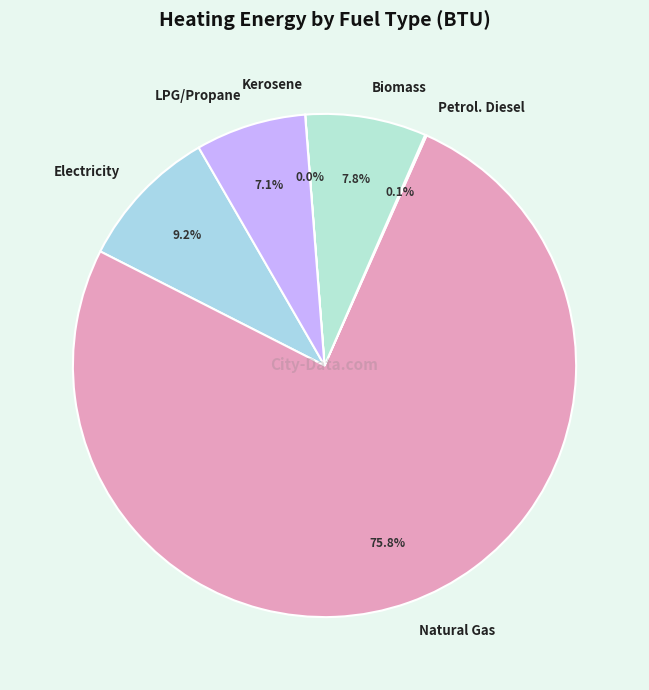

Is there any slice that represents more than half of the pie?

Yes